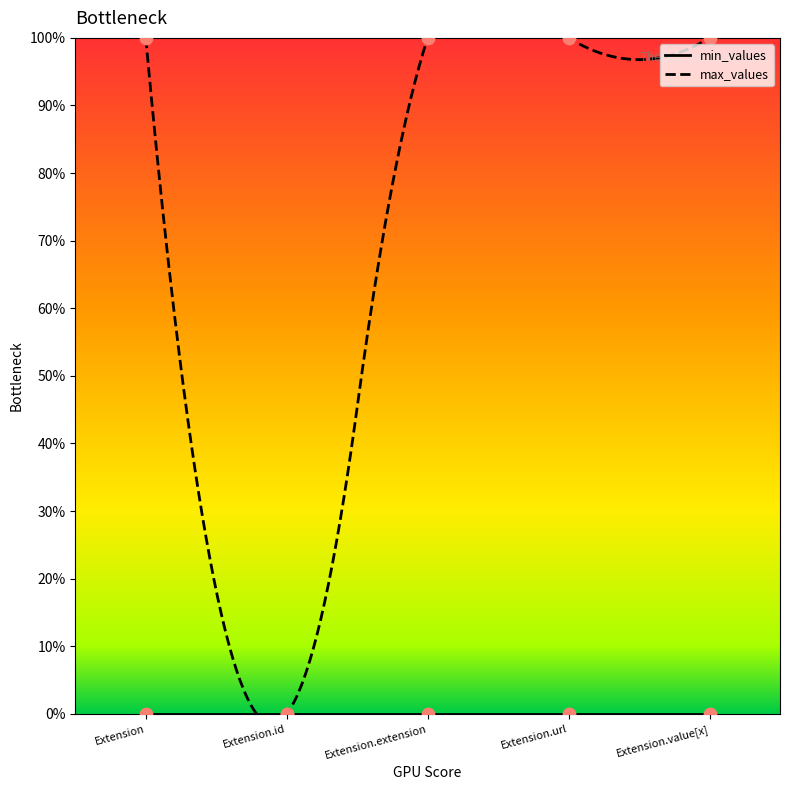

Which has a higher value, Extension or Extension.extension?

Extension